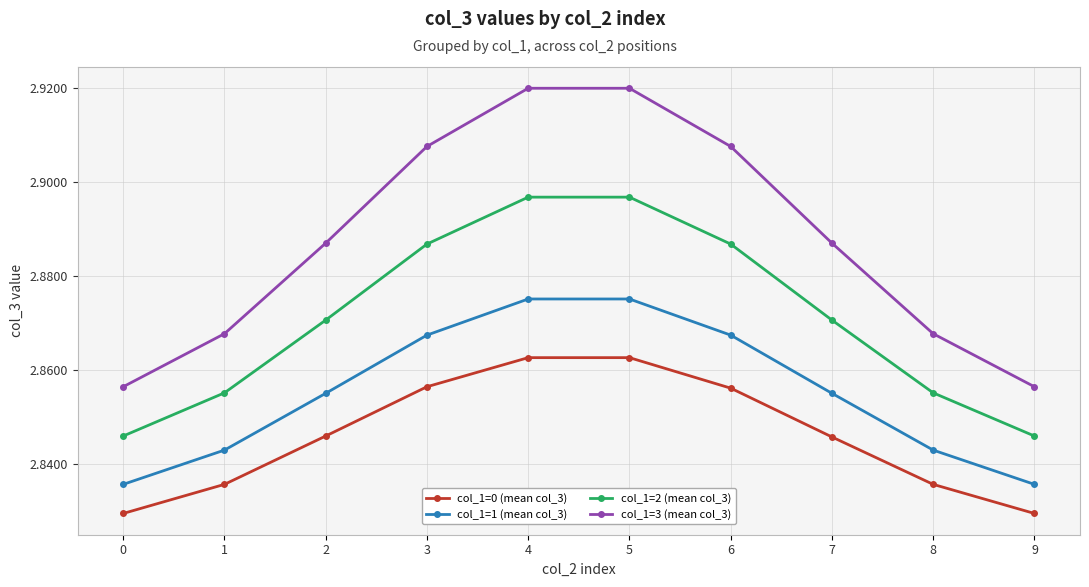

At how many categories does at least one series exceed 2?

10